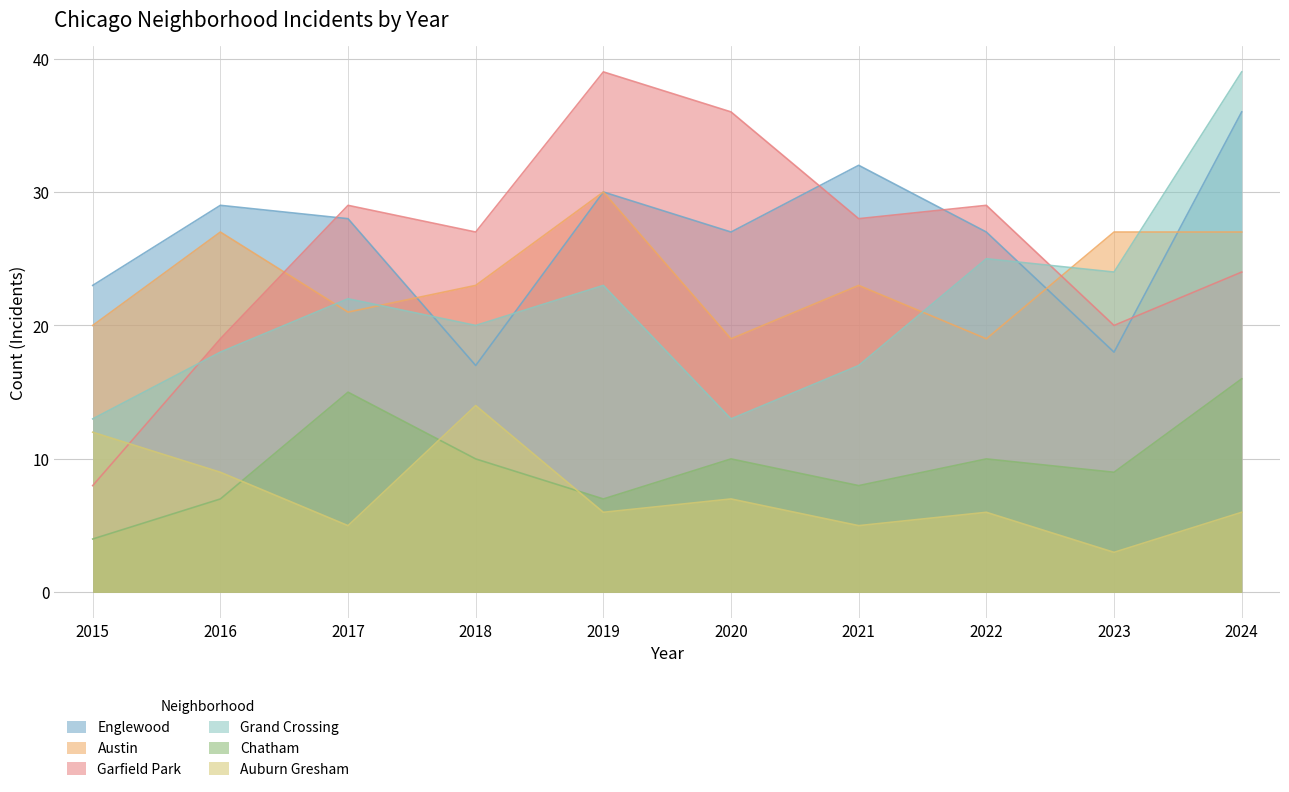

At 2015, list the series in order from smallest to largest.

Chatham, Garfield Park, Auburn Gresham, Grand Crossing, Austin, Englewood